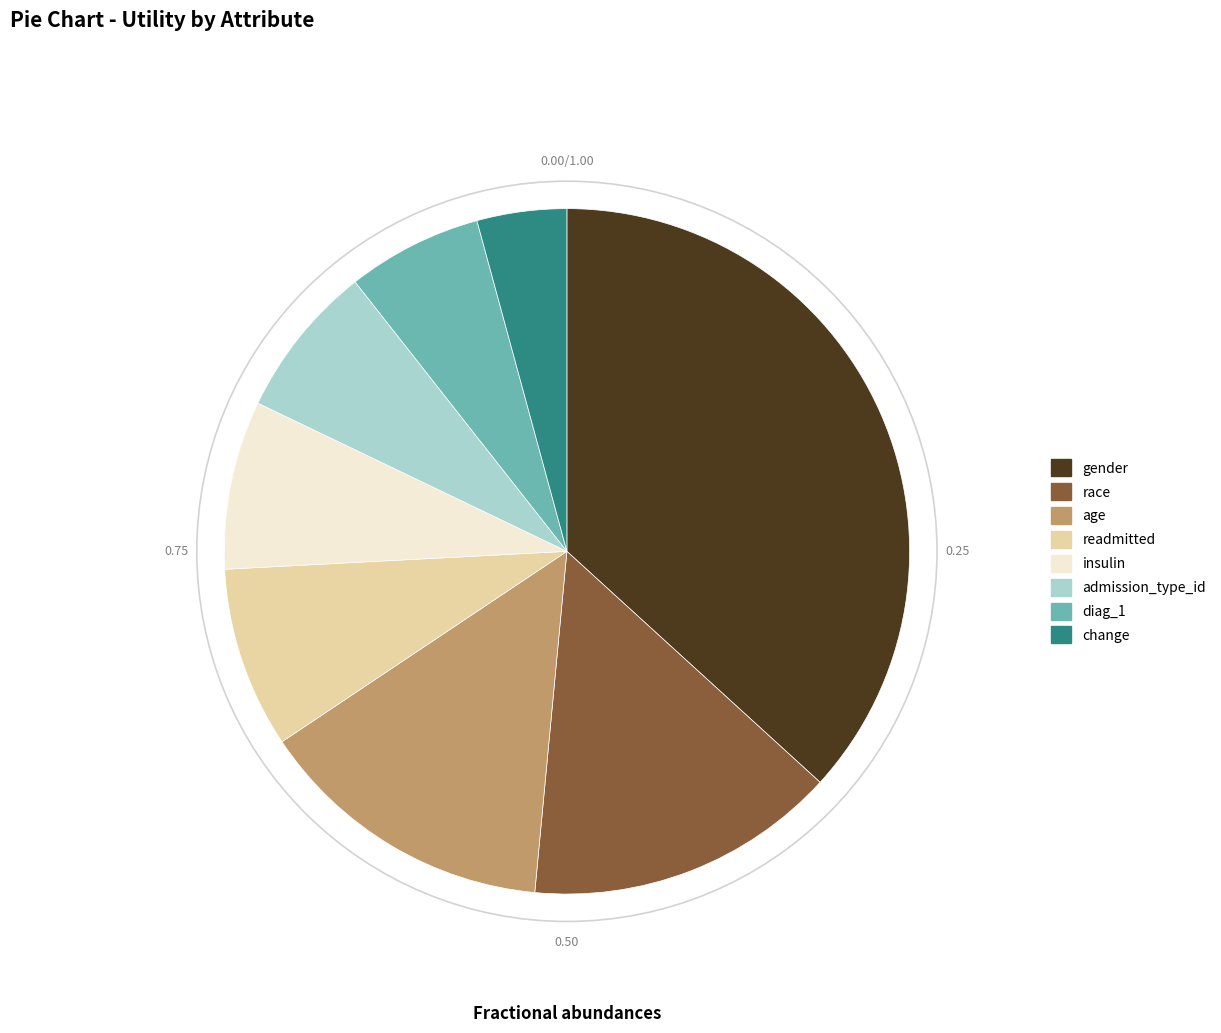

Which category has the biggest portion of the pie?

gender